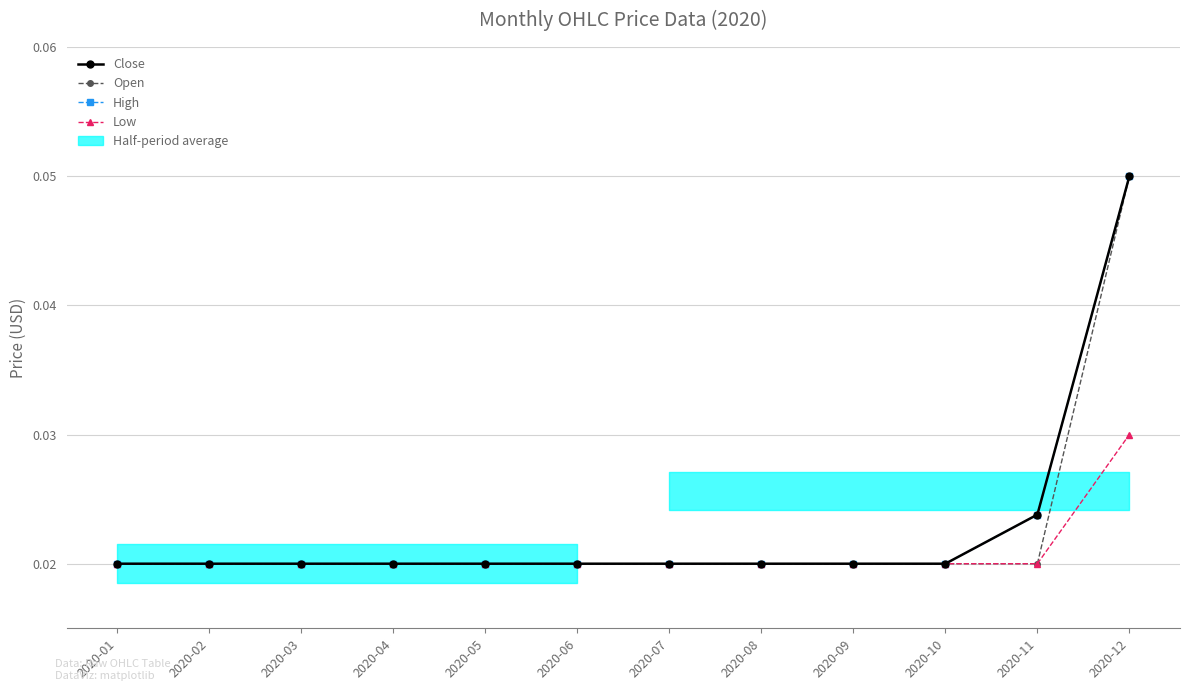

True or false: Close and High intersect in this chart.

False